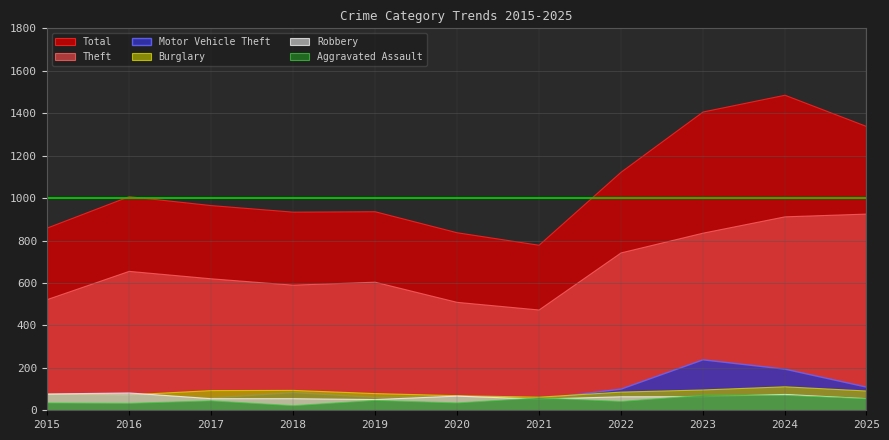

How many values in the Burglary series exceed 88?

5